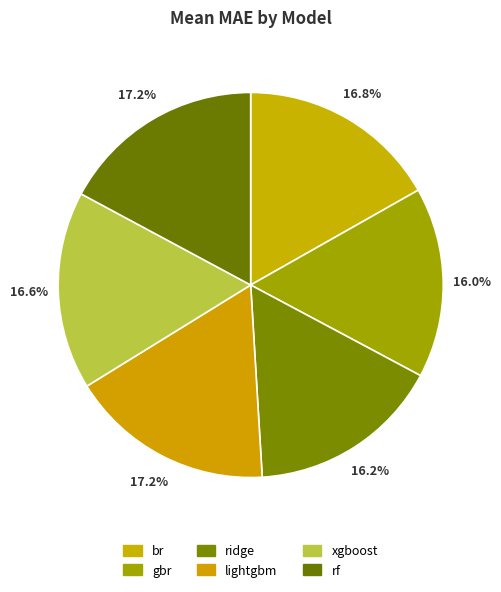

How many slices are in this pie chart?

6